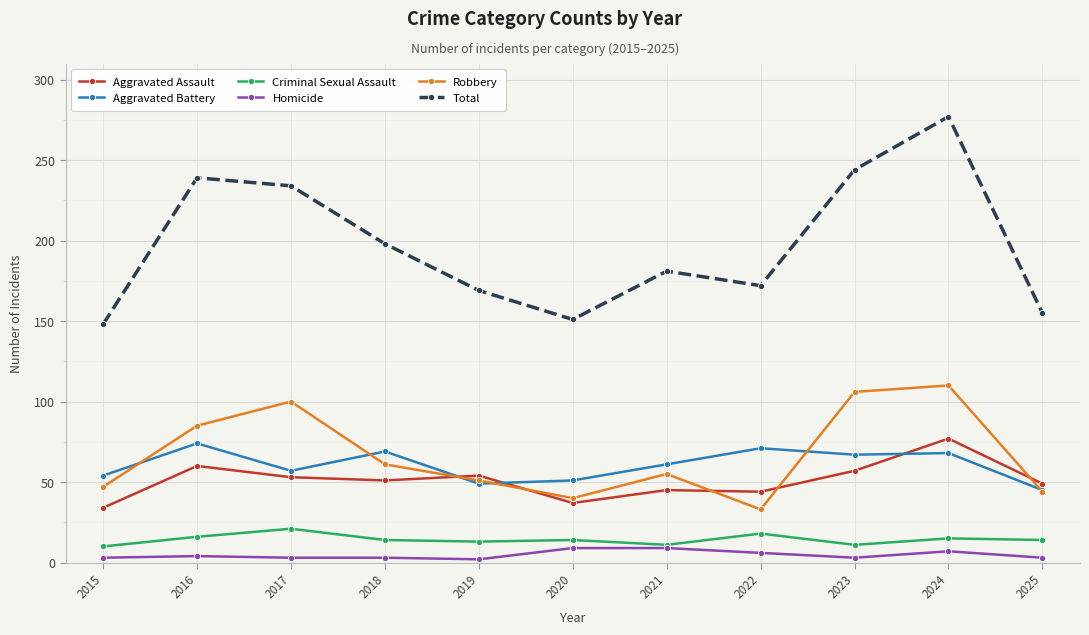

Rank the series at 2020 from lowest to highest value.

Homicide, Criminal Sexual Assault, Aggravated Assault, Robbery, Aggravated Battery, Total